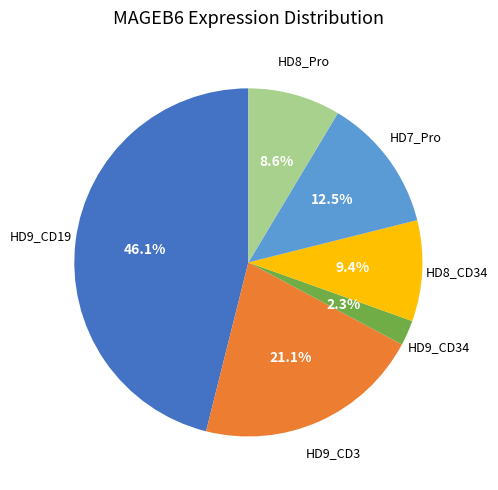

Is the sum of HD8_Pro and HD7_Pro greater than half?

No